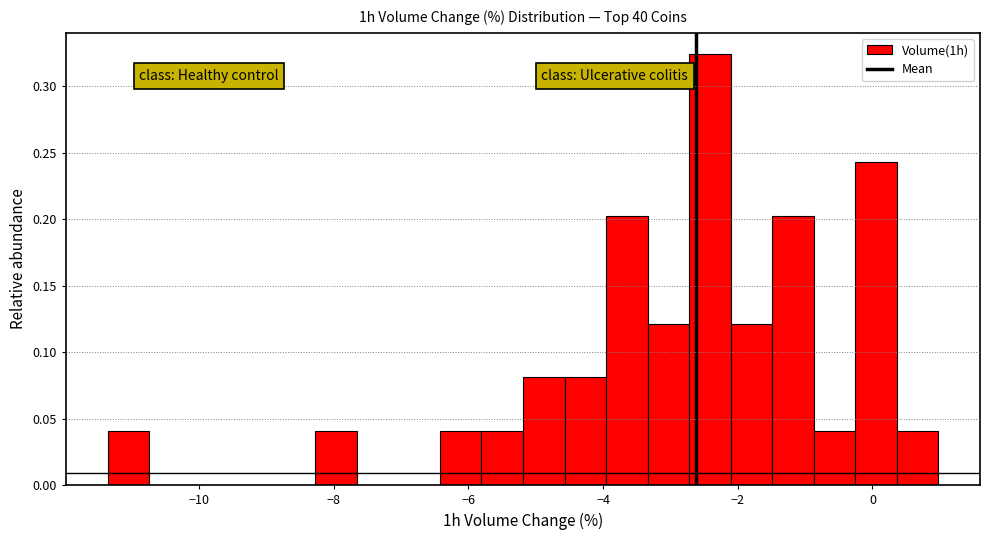

Read against the x-axis, roughly where is the centre of the tallest bar?

-2.4